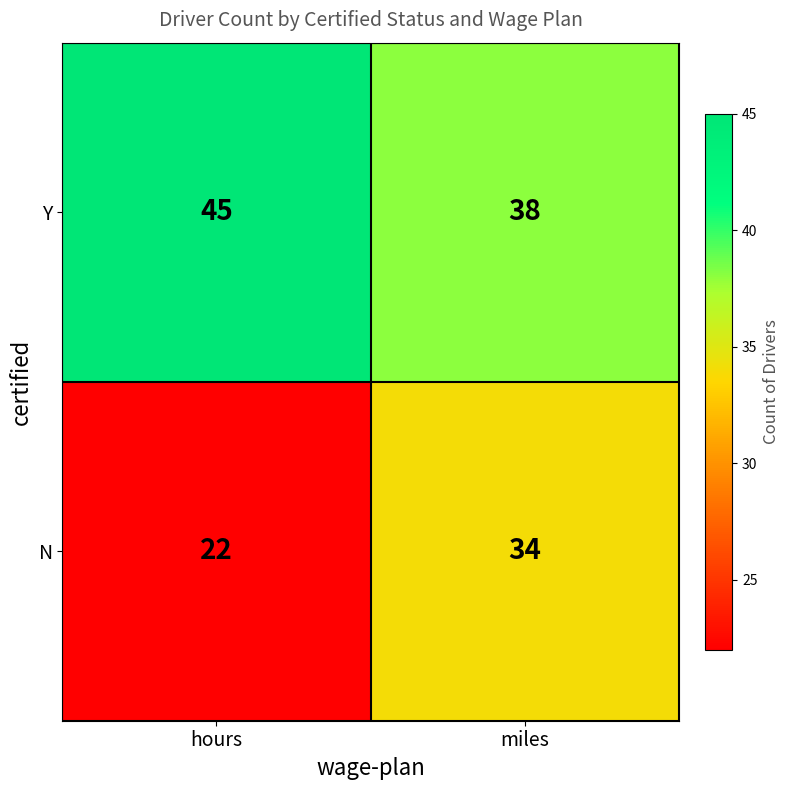

What is the approximate value of N at hours, to the nearest 10?

20